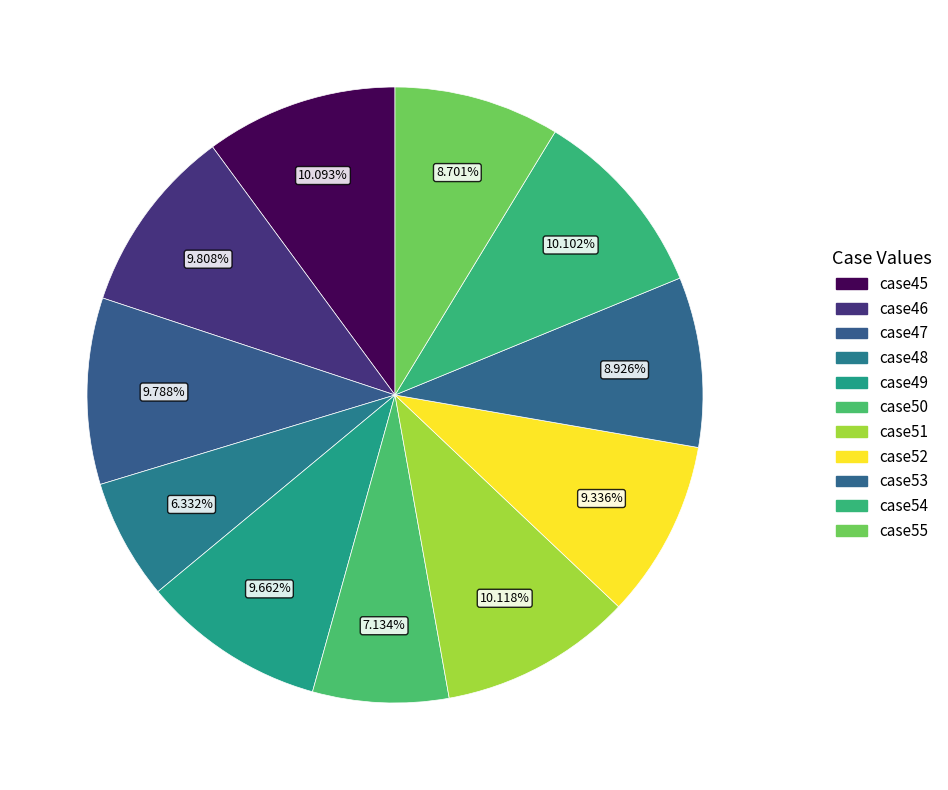

To the nearest percent, what is the difference between the largest and smallest slice percentages?

4%